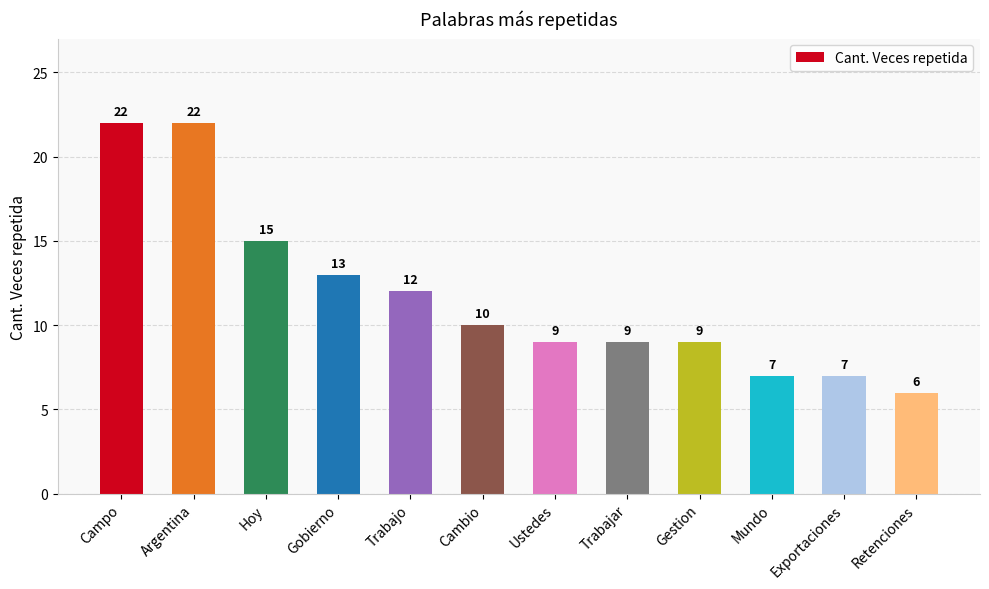

What is the maximum value shown in the chart?

22